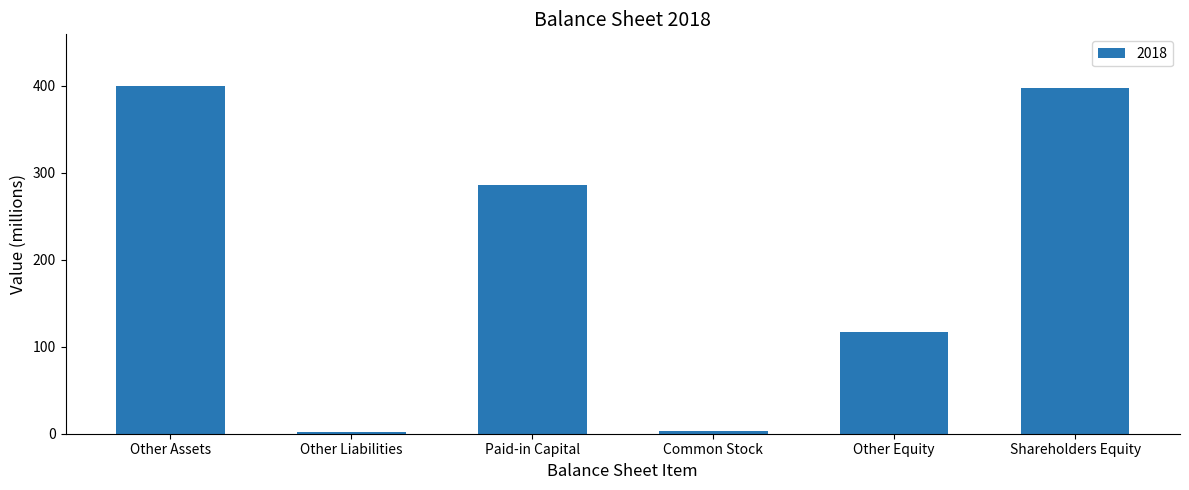

Which has a higher value, Common Stock or Shareholders Equity?

Shareholders Equity